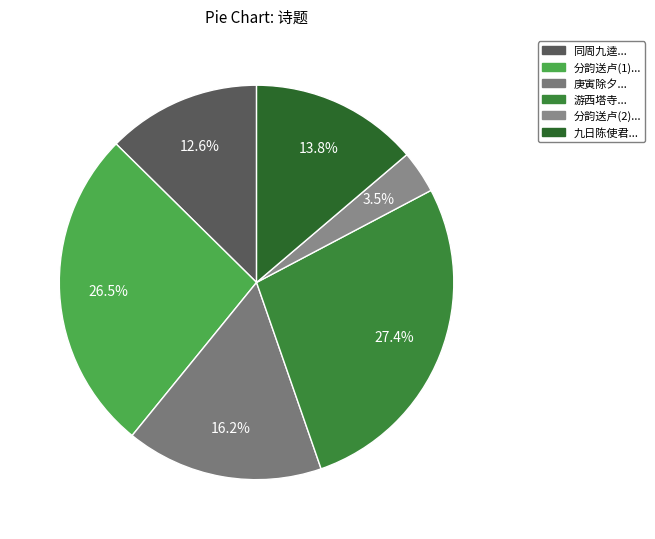

Which category has the biggest portion of the pie?

游西塔寺分韵咏双莲以太华峰头玉井莲为韵探得华字